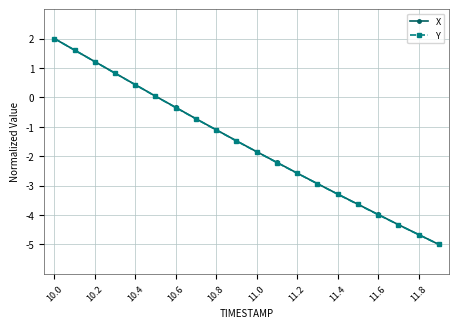

What is the value of the X point at the 3rd from the left?

1.2